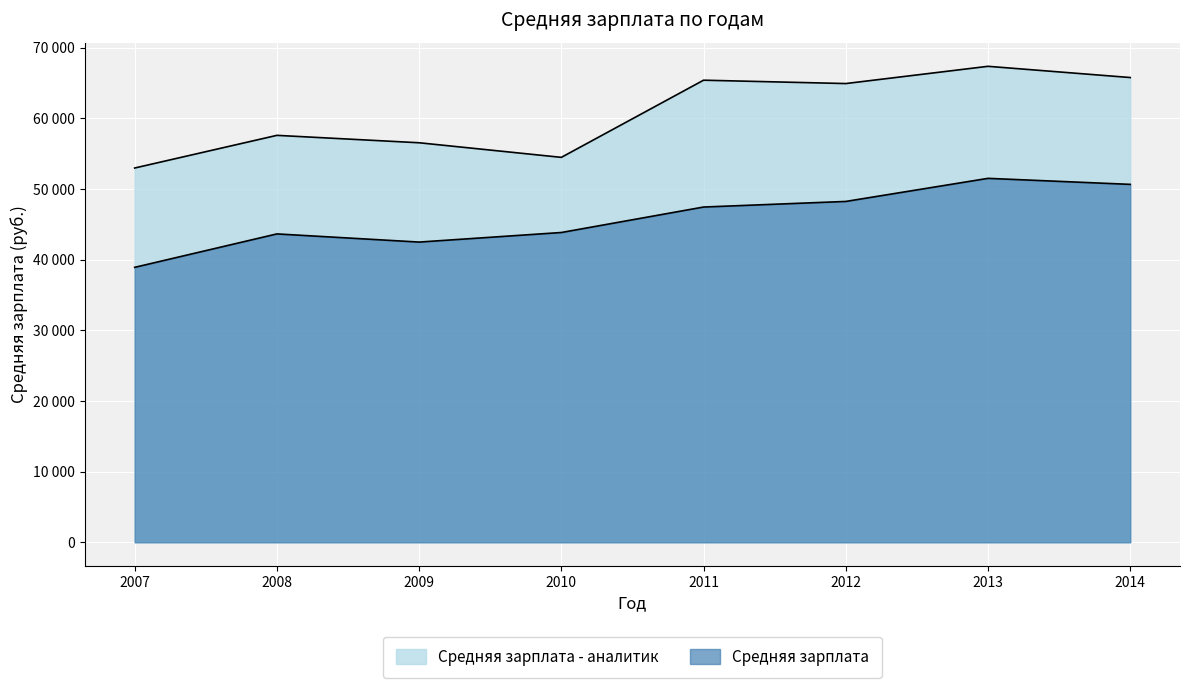

Where is the first local minimum for Средняя зарплата - аналитик?

2010